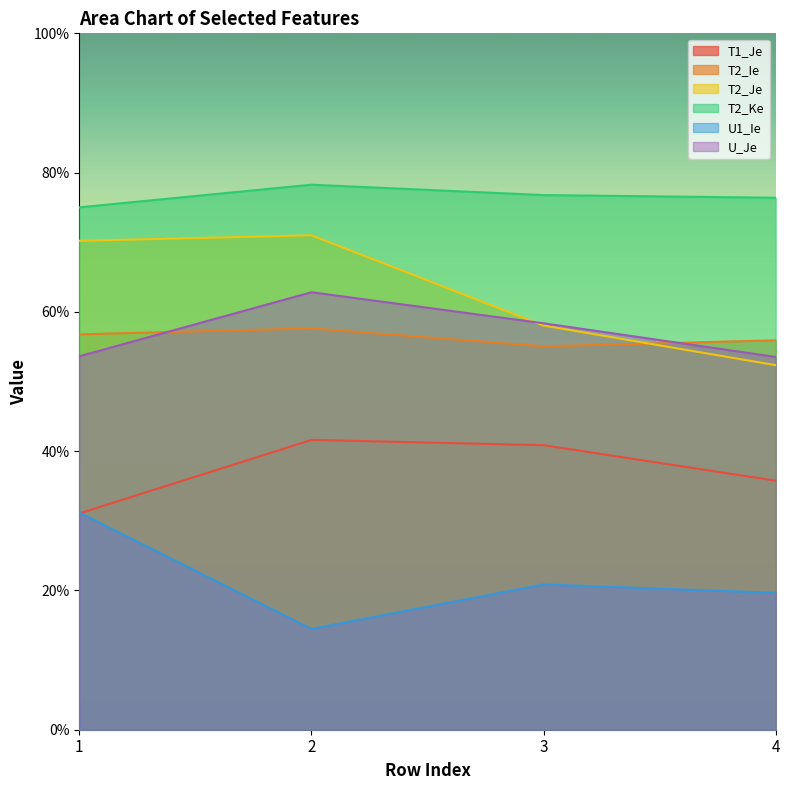

True or false: T2_Ke and U1_Ie intersect in this chart.

False